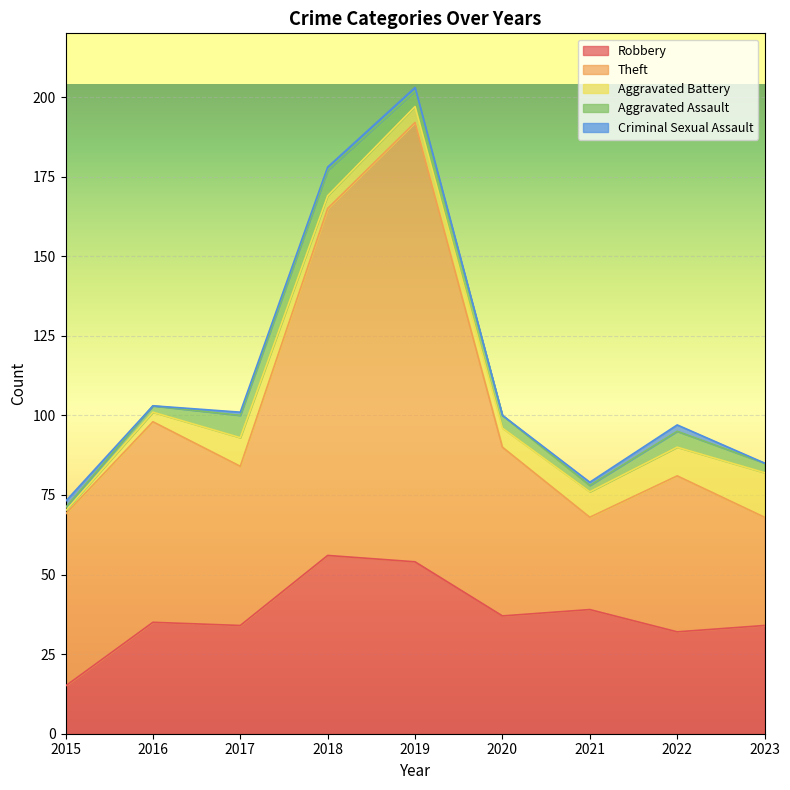

What is the sum of the Robbery values at 2019 and 2016?

89